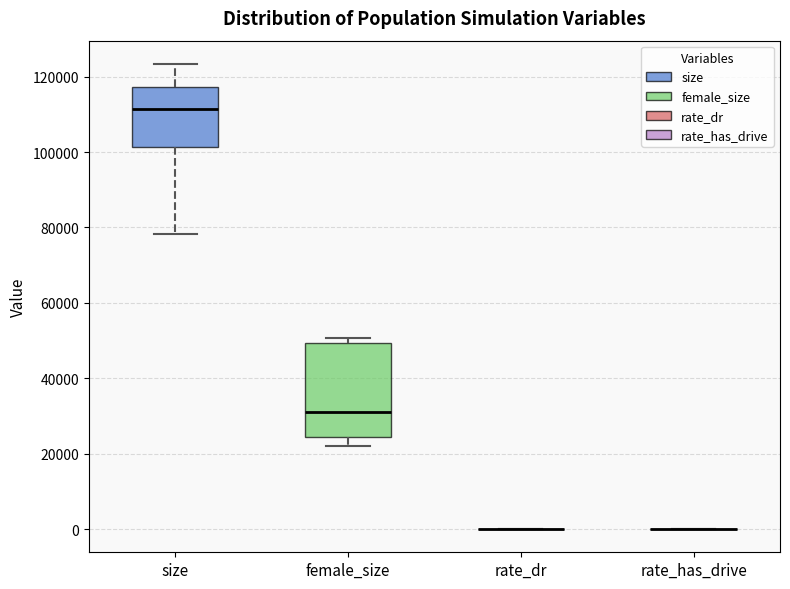

Comparing the boxes themselves (not the whiskers), which one is the tallest?

female_size